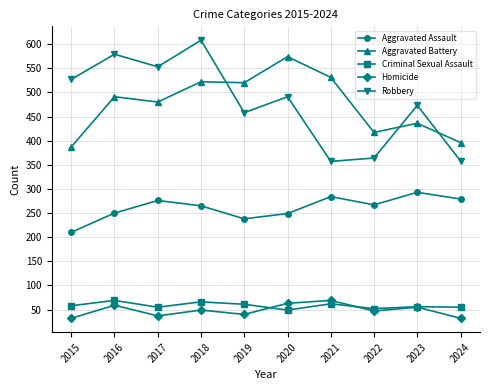

What are all the series names shown in the legend?

Aggravated Assault, Aggravated Battery, Criminal Sexual Assault, Homicide, Robbery